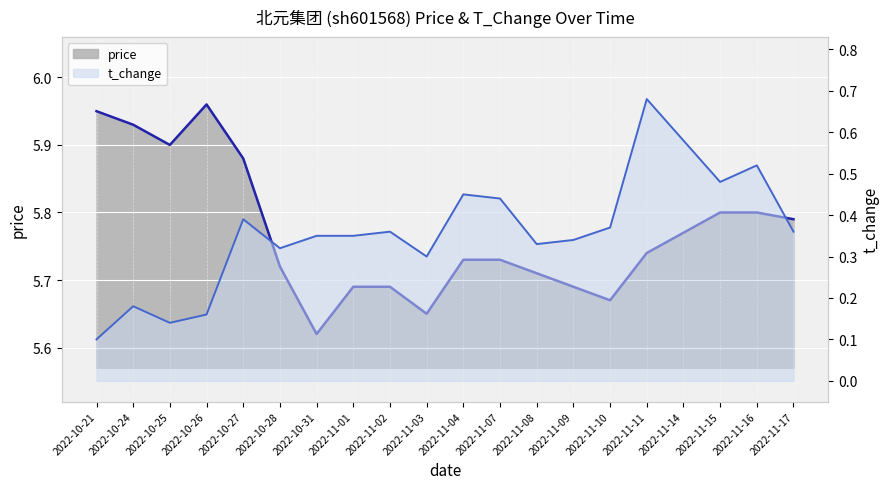

Reading left to right, transcribe all the data shown in this chart.

price: 2022-10-21=6.0	2022-10-24=5.9	2022-10-25=5.9	2022-10-26=6.0	2022-10-27=5.9	2022-10-28=5.7	2022-10-31=5.6	2022-11-01=5.7	2022-11-02=5.7	2022-11-03=5.7	2022-11-04=5.7	2022-11-07=5.7	2022-11-08=5.7	2022-11-09=5.7	2022-11-10=5.7	2022-11-11=5.7	2022-11-14=5.8	2022-11-15=5.8	2022-11-16=5.8	2022-11-17=5.8
t_change: 2022-10-21=0.1	2022-10-24=0.2	2022-10-25=0.1	2022-10-26=0.2	2022-10-27=0.4	2022-10-28=0.3	2022-10-31=0.3	2022-11-01=0.3	2022-11-02=0.4	2022-11-03=0.3	2022-11-04=0.5	2022-11-07=0.4	2022-11-08=0.3	2022-11-09=0.3	2022-11-10=0.4	2022-11-11=0.7	2022-11-14=0.6	2022-11-15=0.5	2022-11-16=0.5	2022-11-17=0.4